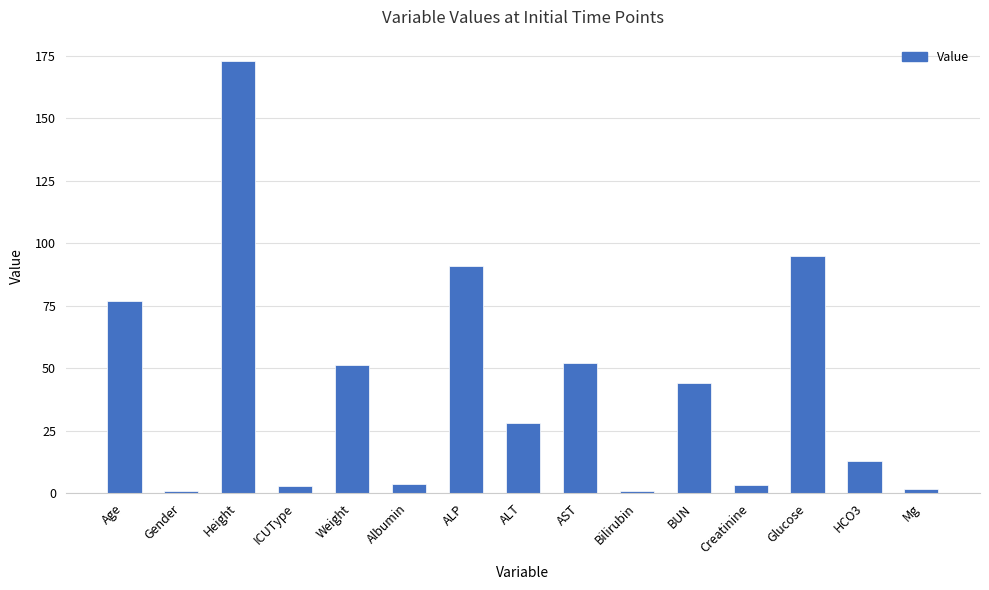

What position from the right is AST?

7